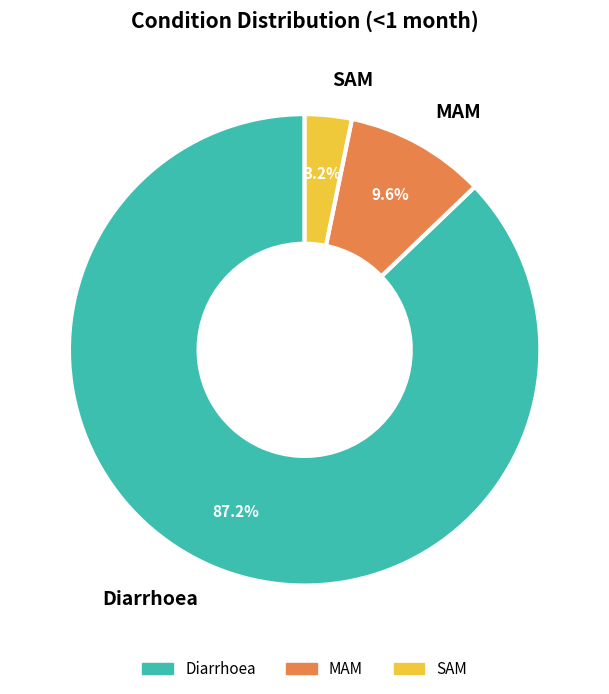

Count the number of slices in the pie.

3